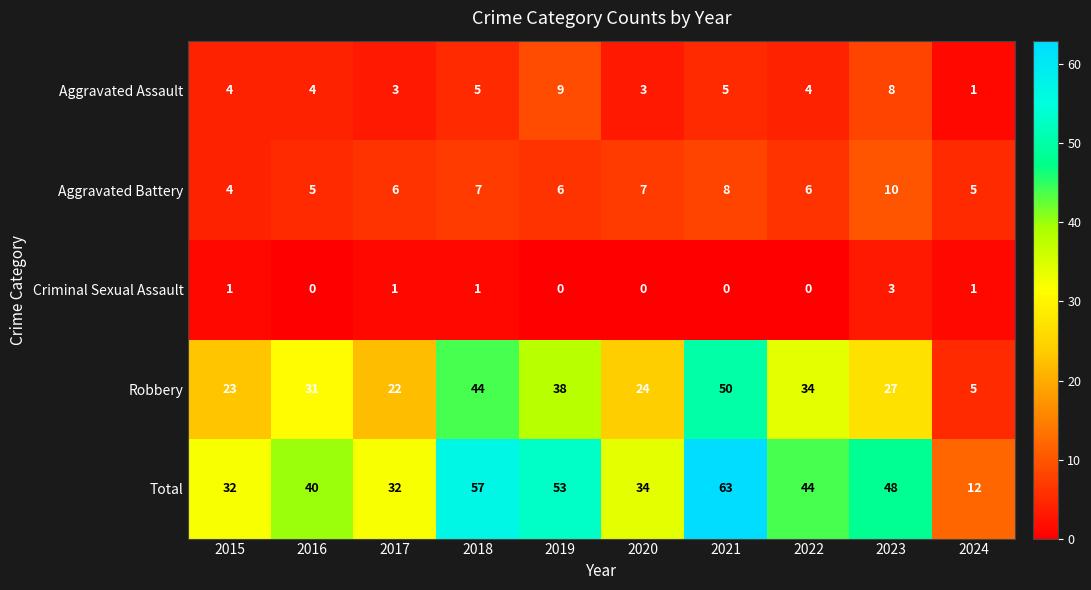

Rank the series by their maximum value, from highest to lowest.

Total, Robbery, Aggravated Battery, Aggravated Assault, Criminal Sexual Assault